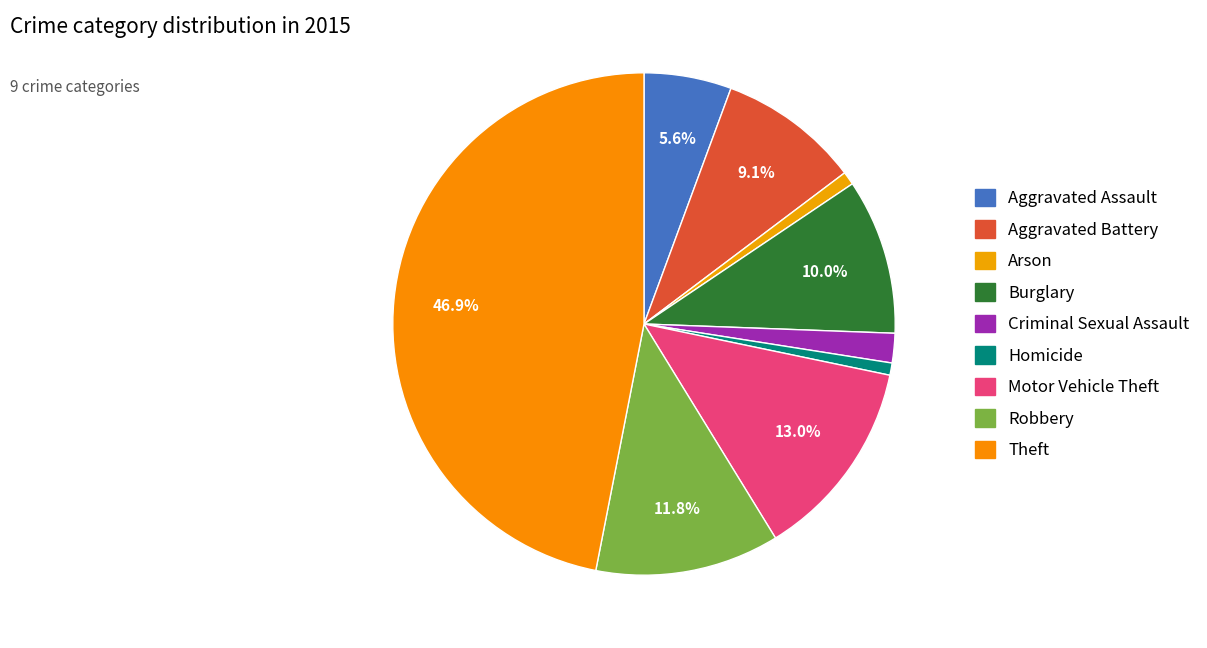

To the nearest percent, what is the difference between the largest and smallest slice percentages?

46%